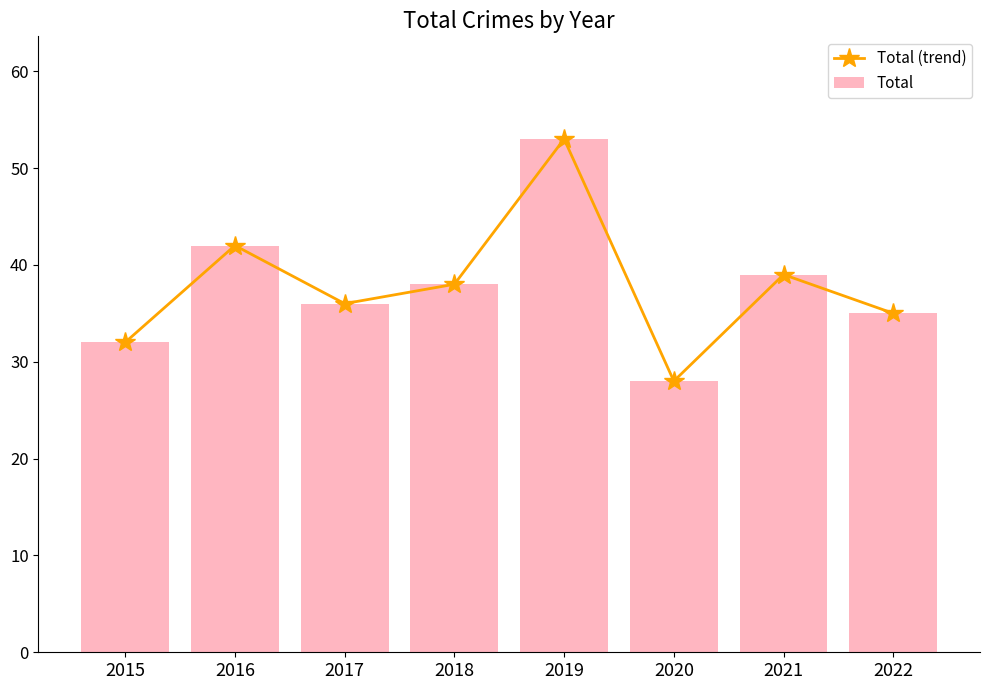

What is the sum of all Total (trend) values?

303